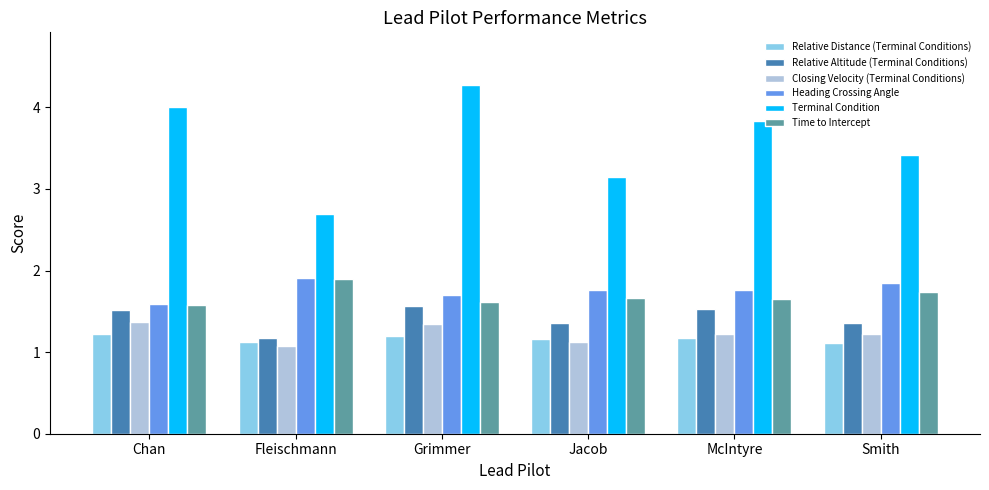

What is the difference between the highest and lowest values at Jacob?

2.0